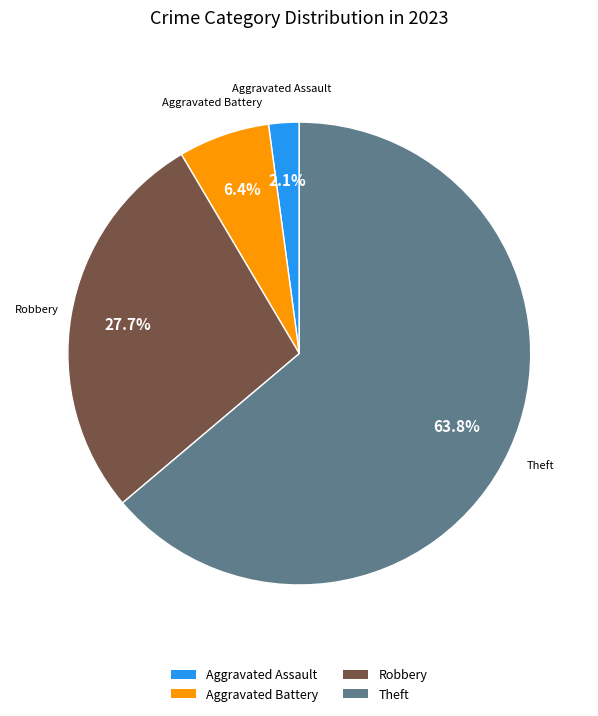

Which slice is the smallest?

Aggravated Assault